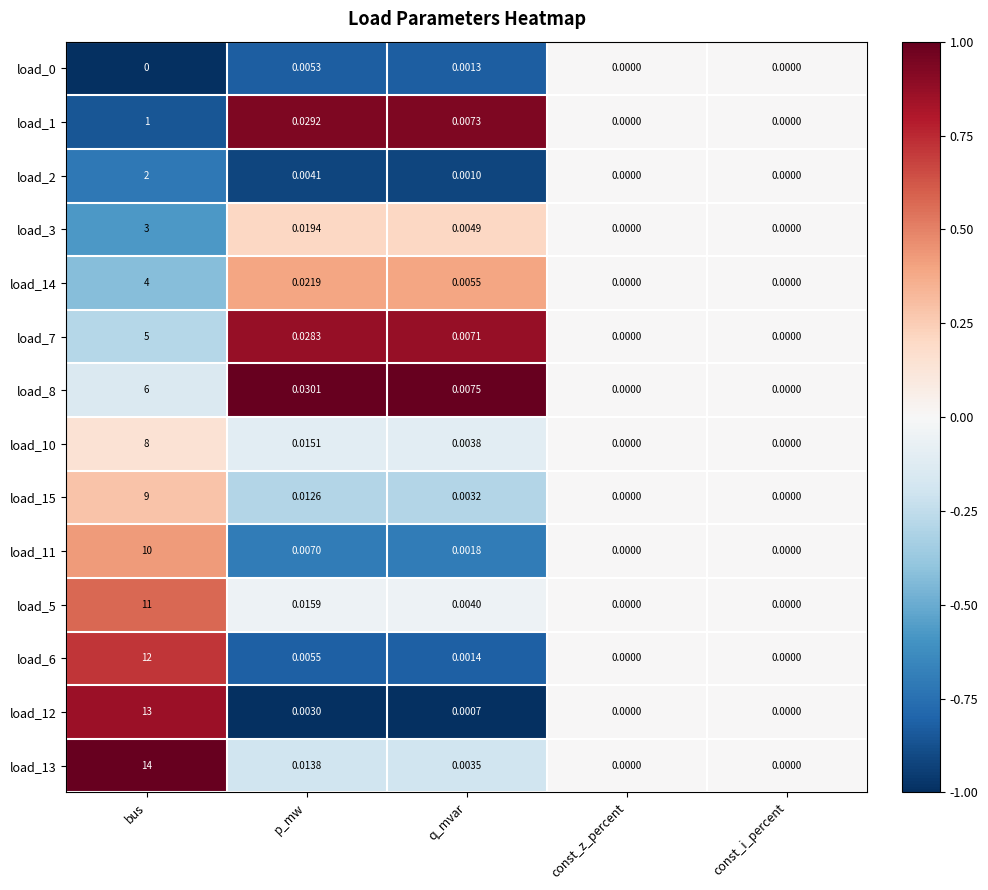

At which category is the sum across all series the highest?

bus